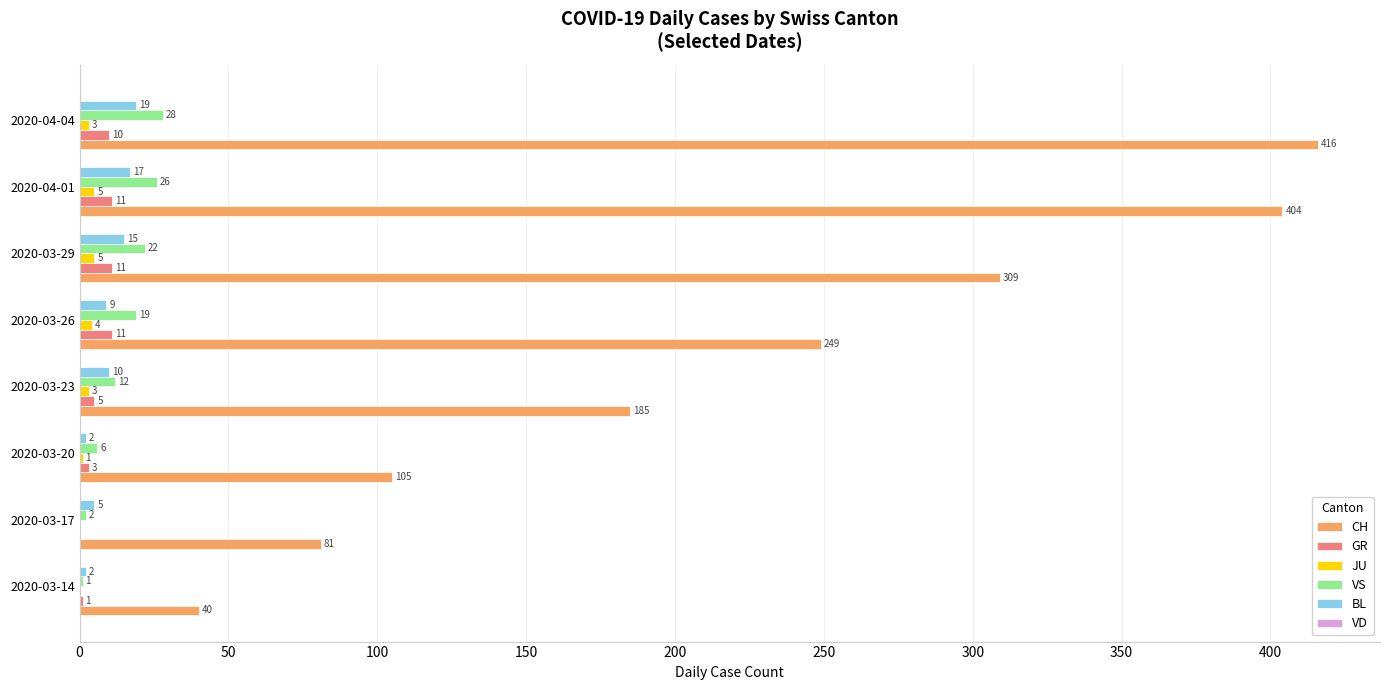

Which category has the highest value across all series?

2020-04-04